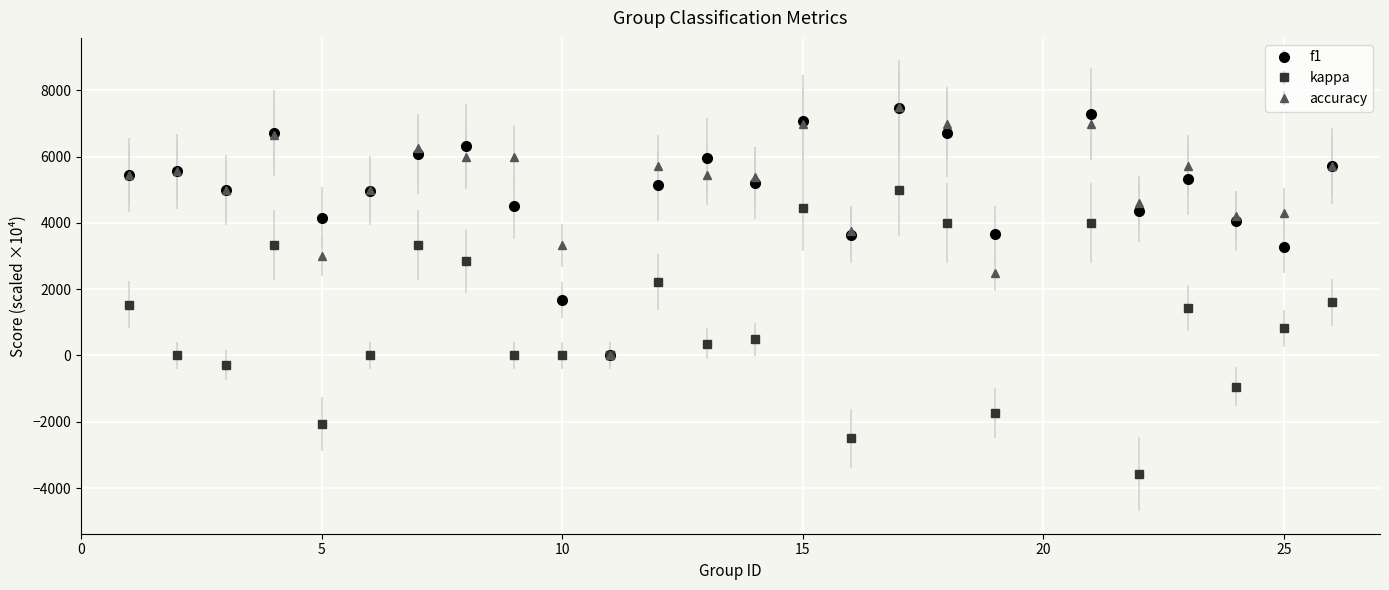

Which series has the largest range (max minus min)?

kappa